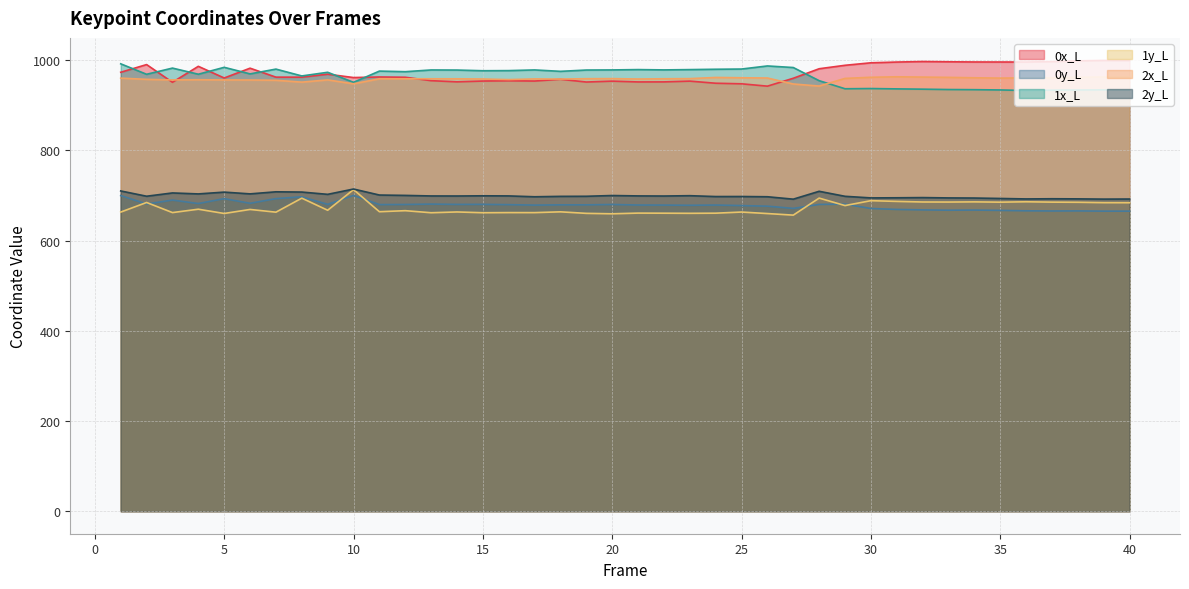

Rank the series by their maximum value, from highest to lowest.

0x_L, 1x_L, 2x_L, 2y_L, 1y_L, 0y_L